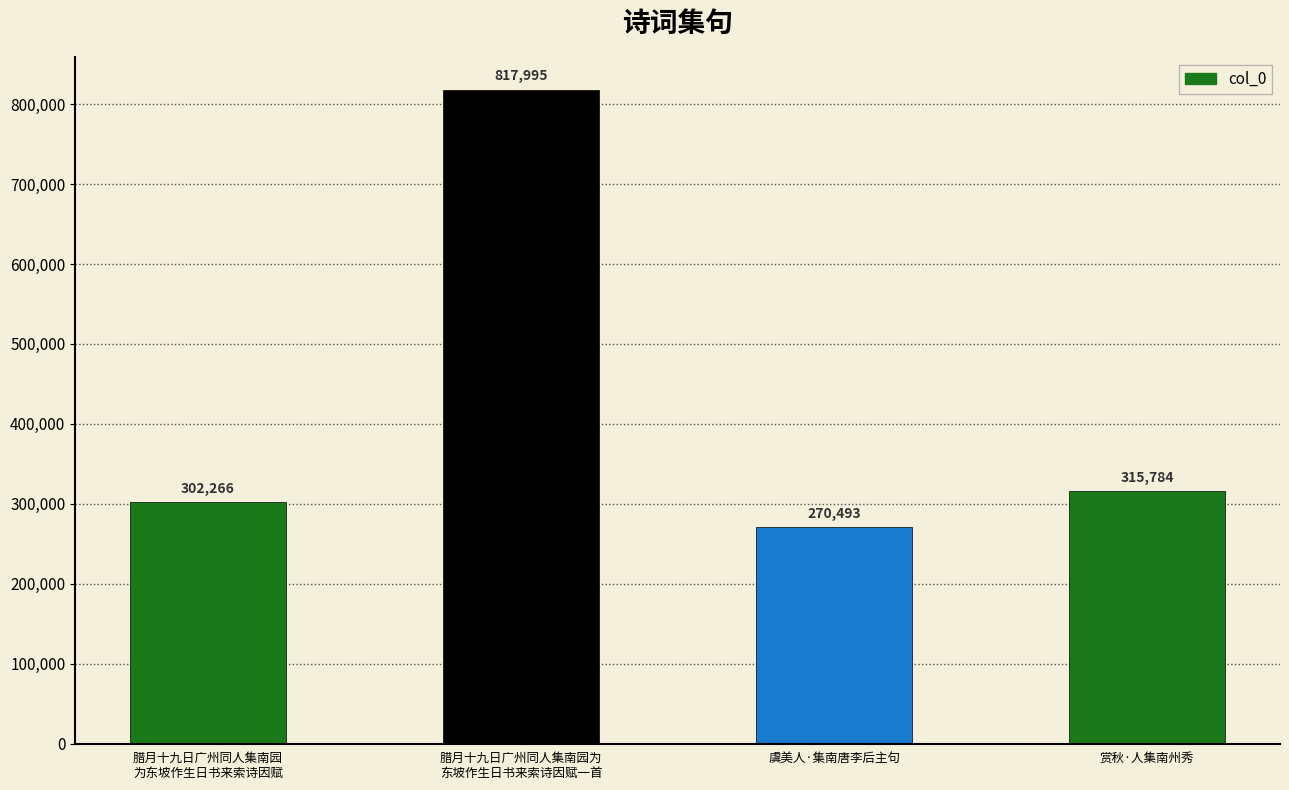

Between 赏秋·人集南州秀 and 腊月十九日广州同人集南园
为东坡作生日书来索诗因赋, which is larger?

赏秋·人集南州秀